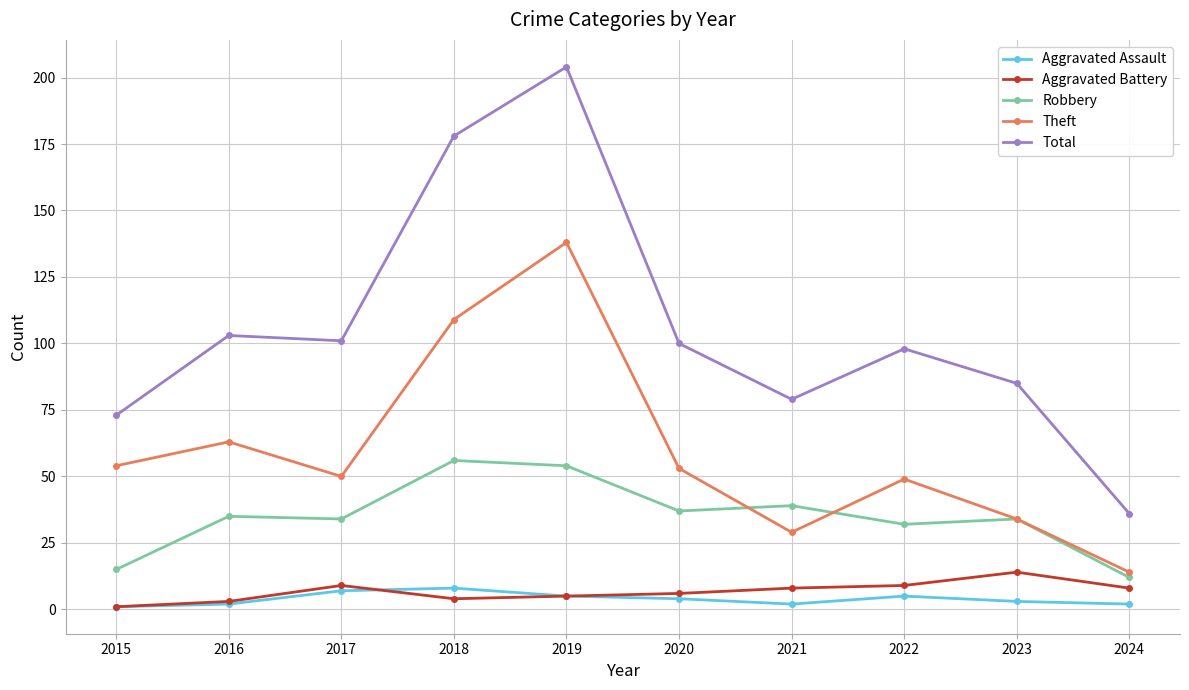

Between 2019 and 2020, which series saw the biggest shift?

Total